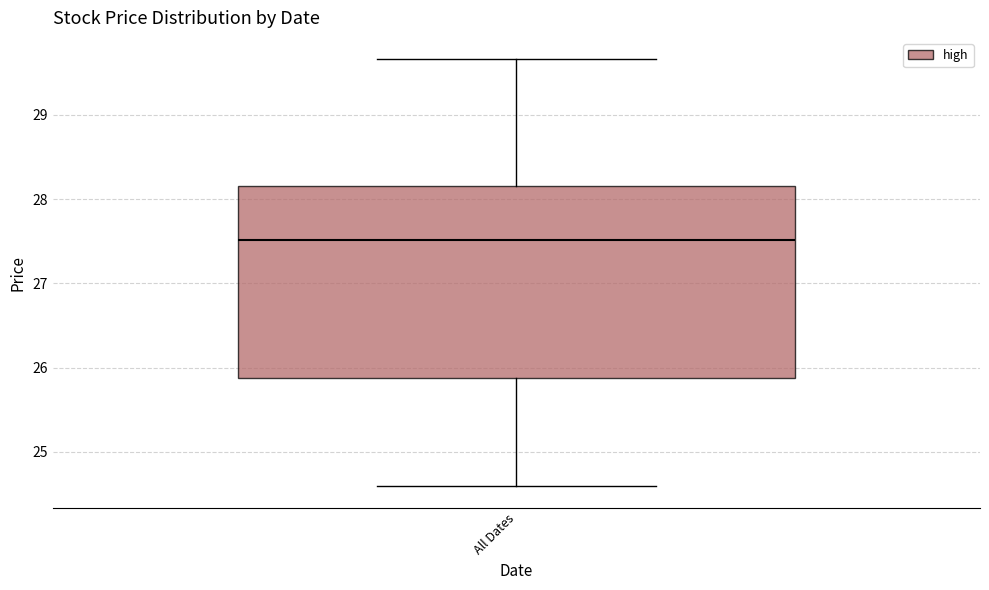

Read this box plot against the y-axis: the position of the median line, the range covered by the box, and the ends of both whiskers. The values are not printed on the chart, so give them approximately, as read against the axis.

median 27.5, box 25.9 to 28.2, whiskers 24.6 to 29.7